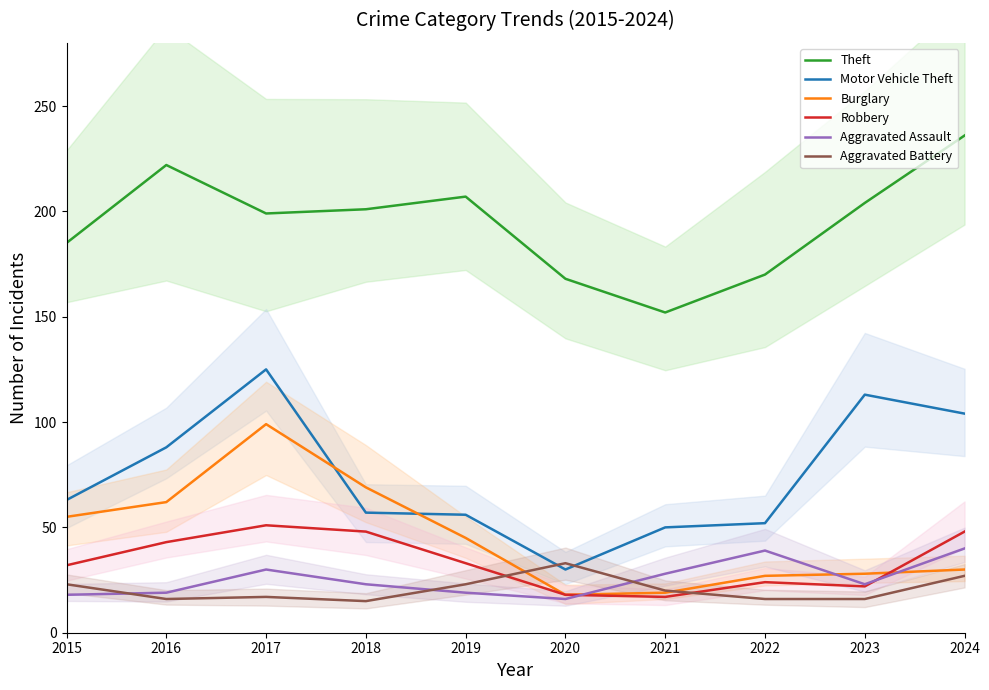

Count the number of categories in the chart.

10